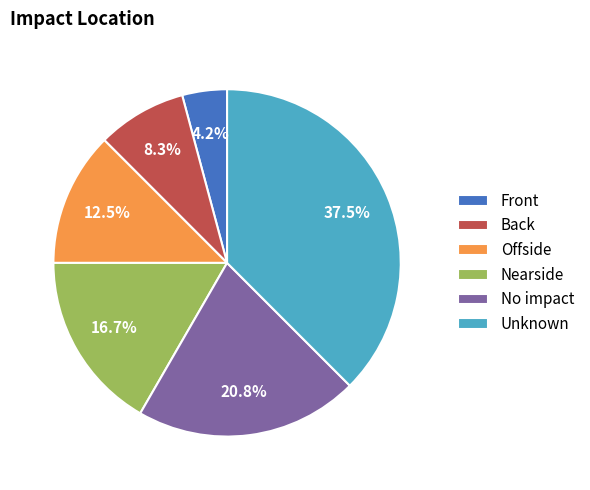

Which category has the biggest portion of the pie?

Unknown